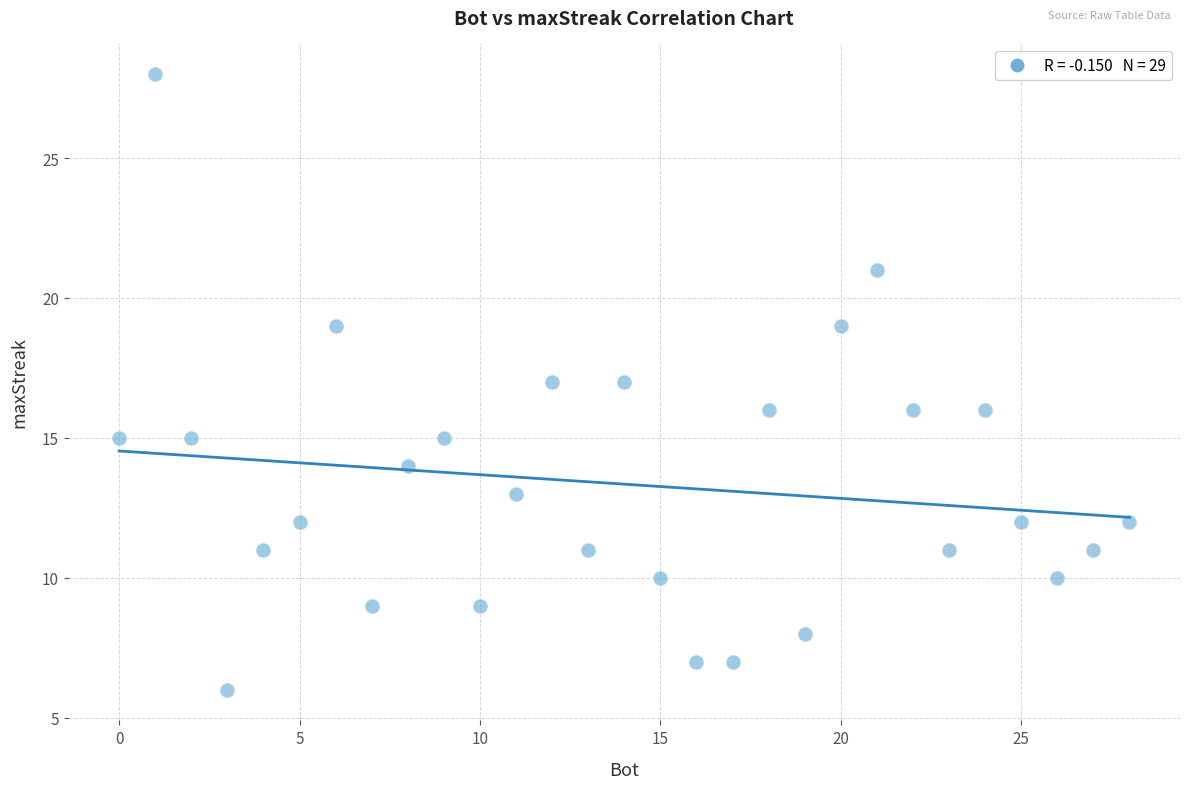

What is the range of Y values (max minus min)?

22